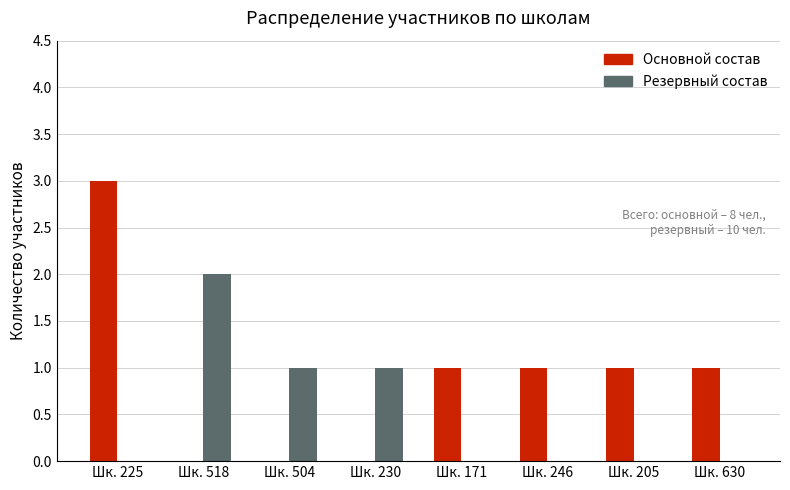

Which category has the highest value across all series?

Шк. 225